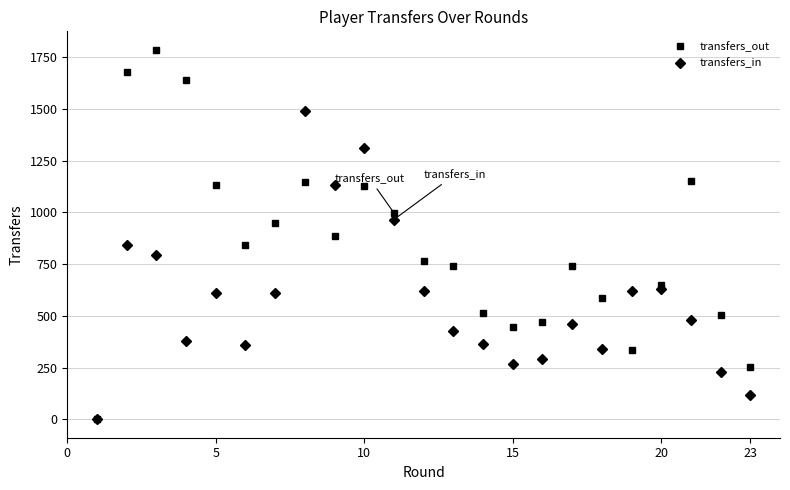

Which series has the widest spread of values?

transfers_out